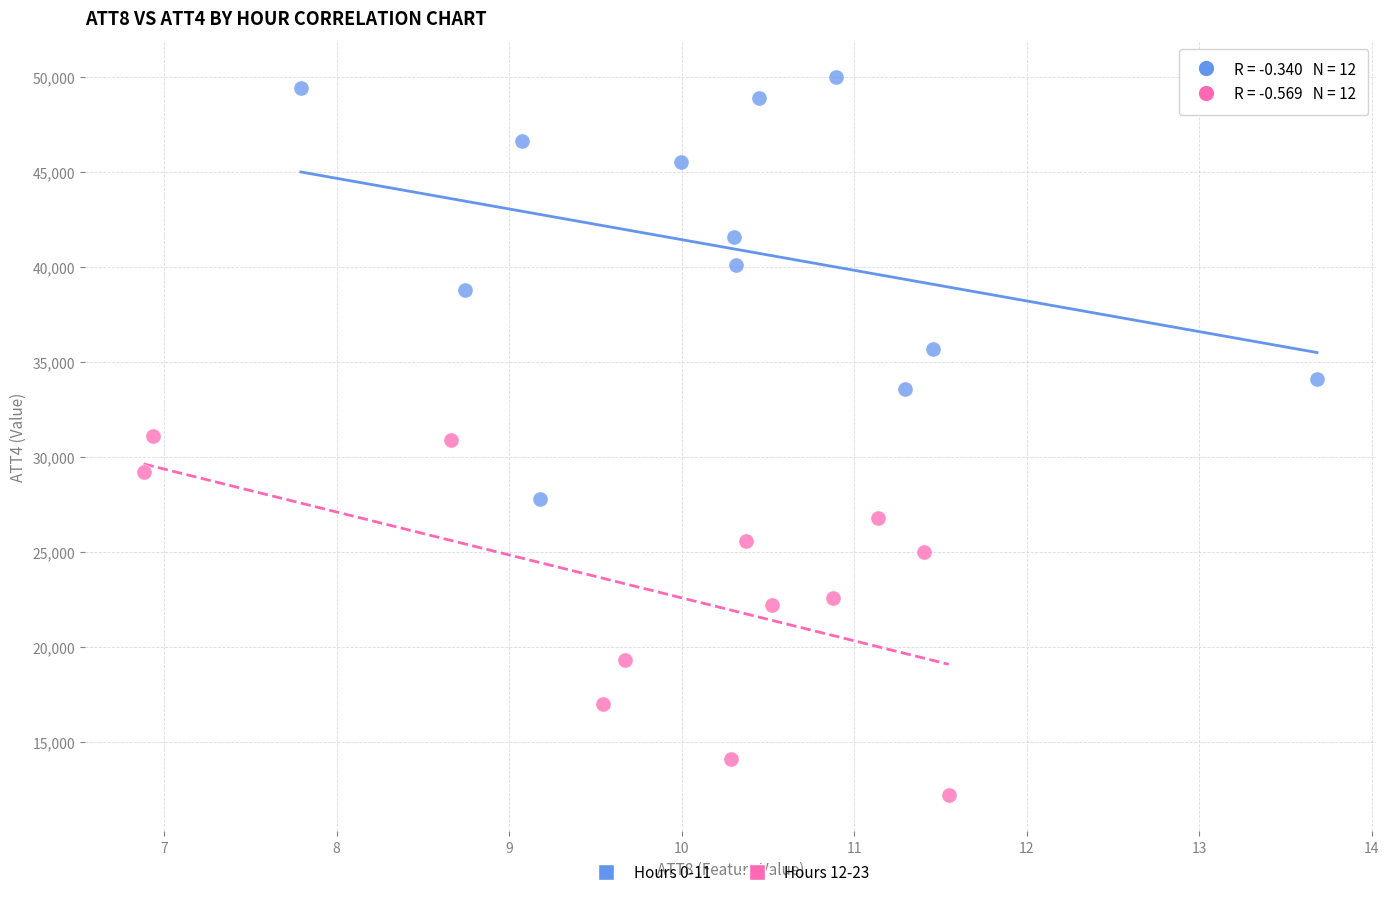

Which series contains the highest Y value?

Hours 0-11